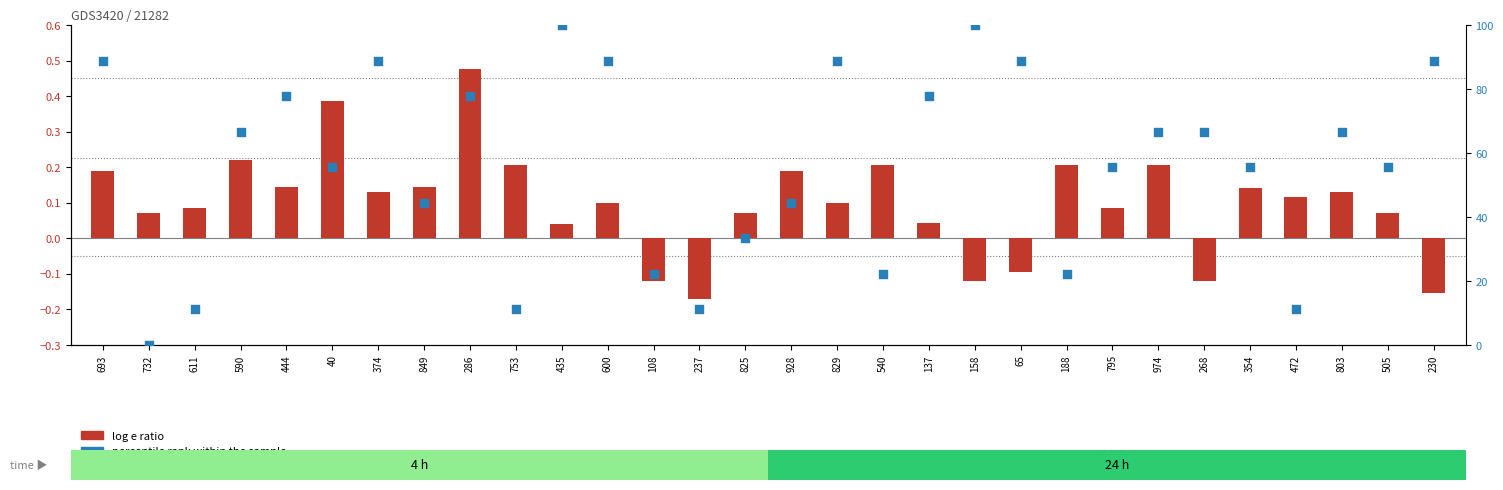

Which series has the largest Y range (max minus min)?

percentile rank within the sample